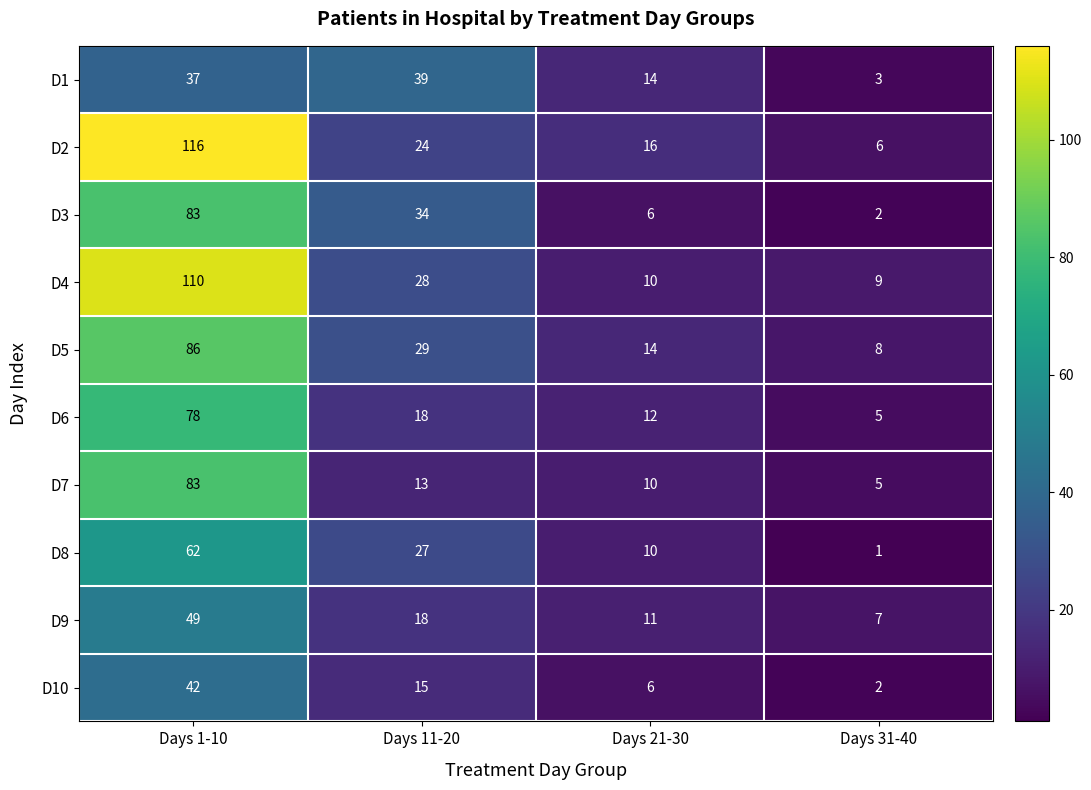

What is the difference between the second highest and second lowest values in the D9 series?

7